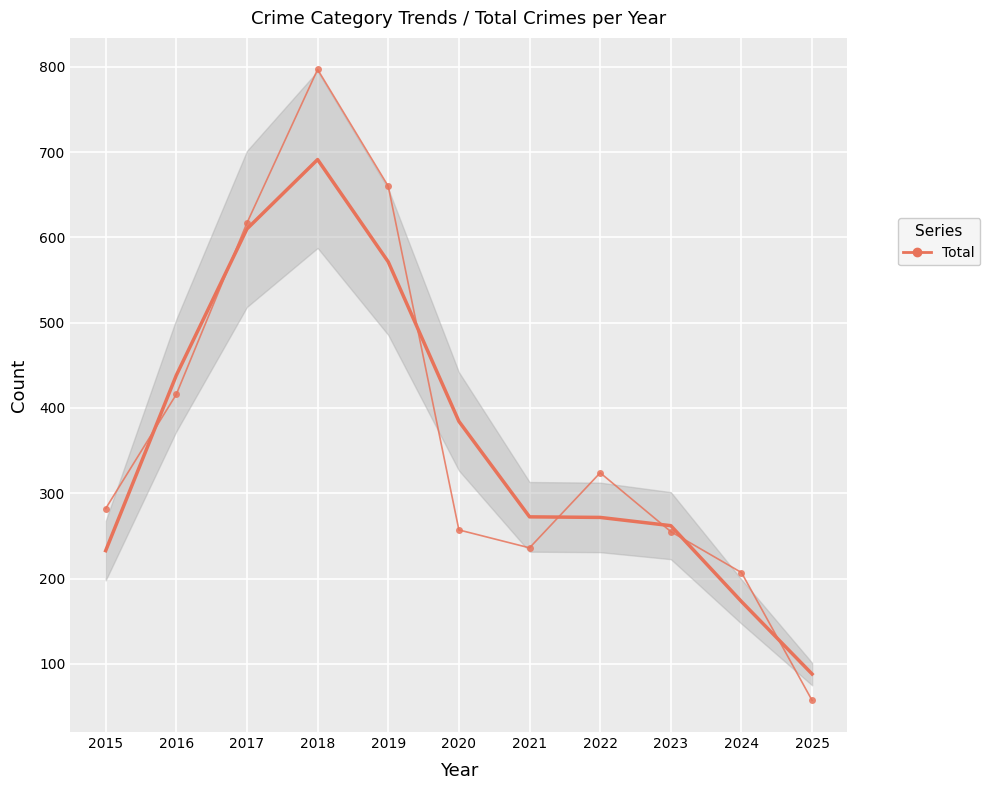

The chart shows a value of 630 at 2016. True or false?

False